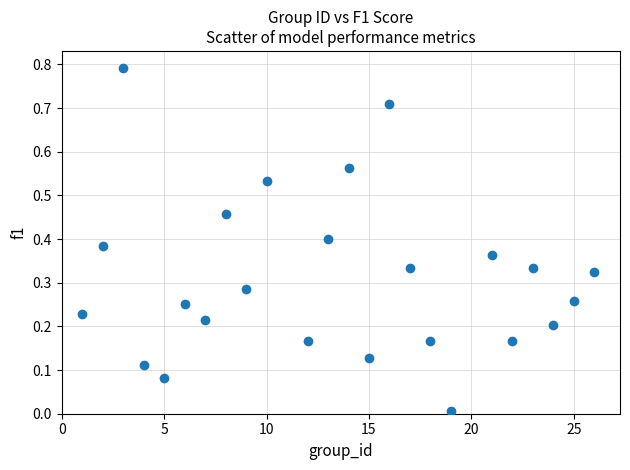

What is the range of X values (max minus min)?

25.0